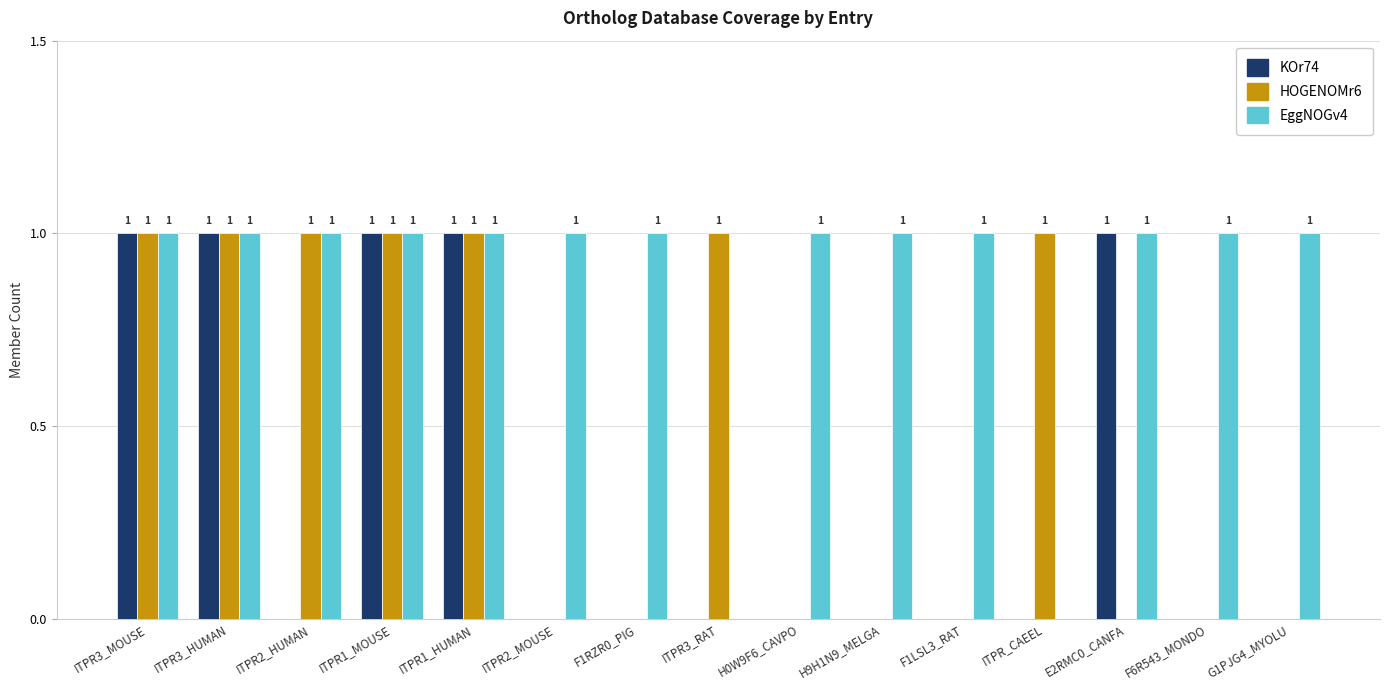

How many series are shown in this chart?

3